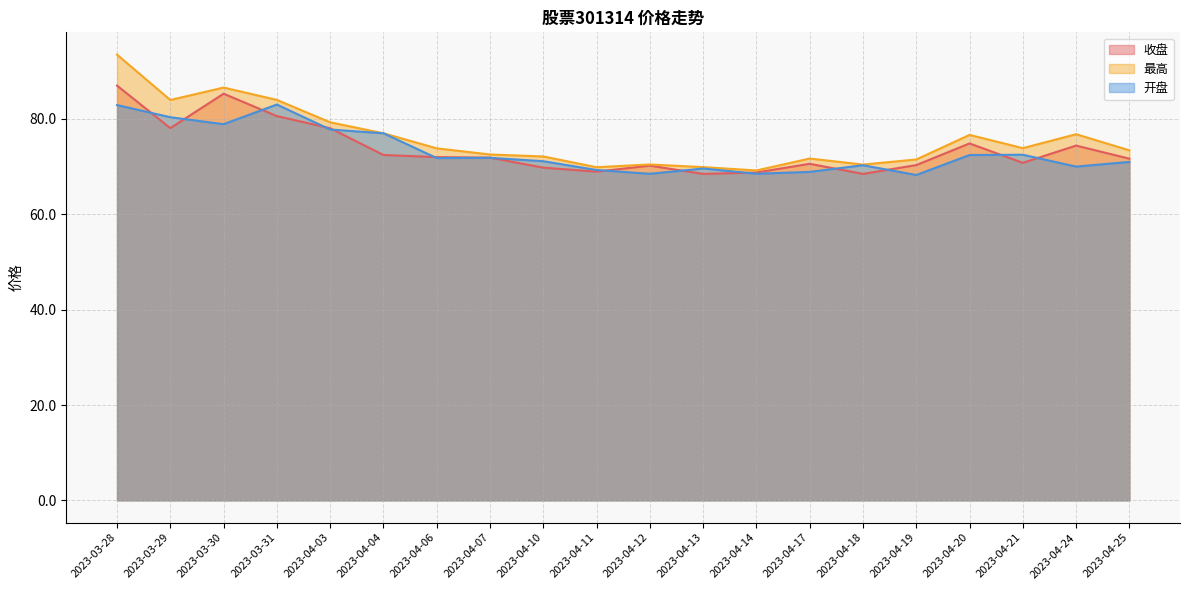

The value of 开盘 at 2023-04-10 is 99.2. True or false?

False